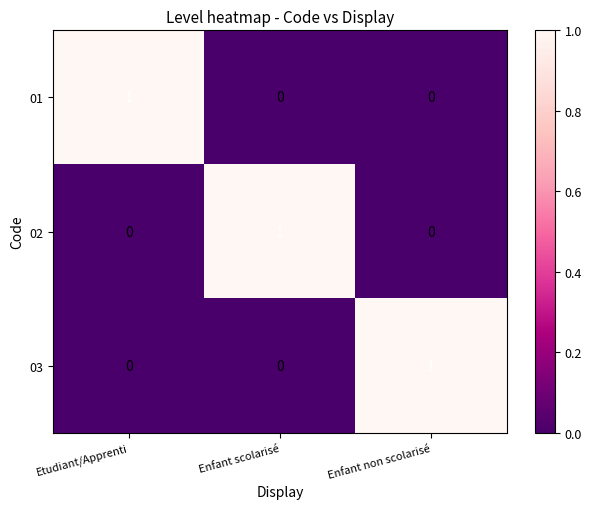

How many 03 values are between 0 and 1?

3